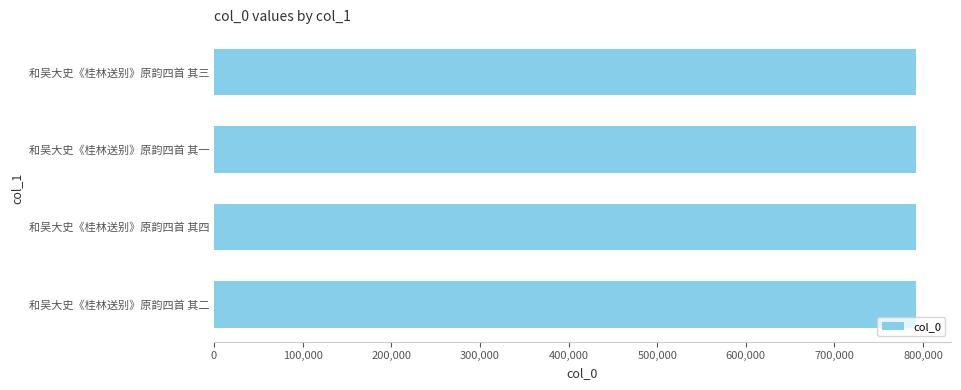

What is the smallest value displayed?

791871